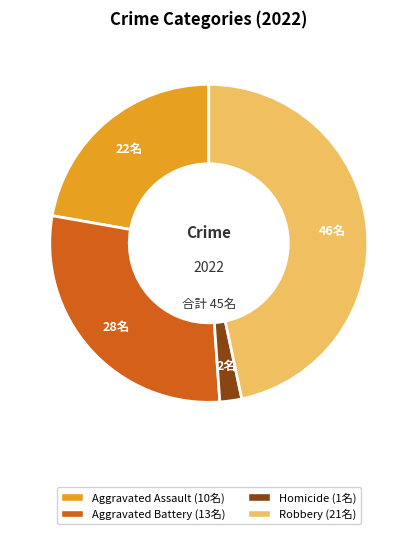

Is there any slice that represents more than half of the pie?

No